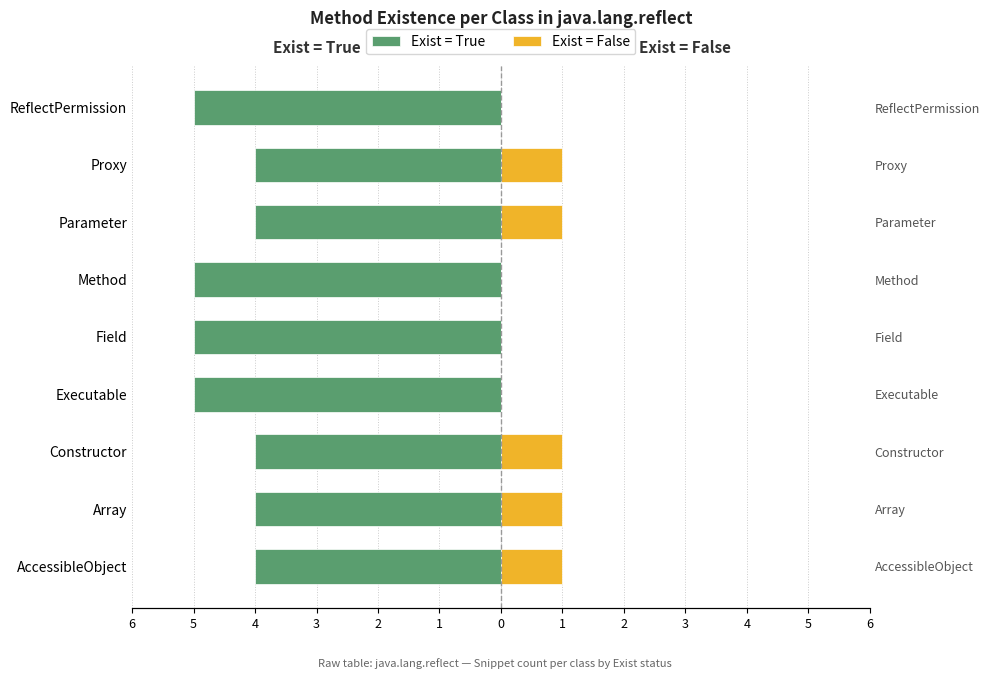

Count the number of categories in the chart.

9